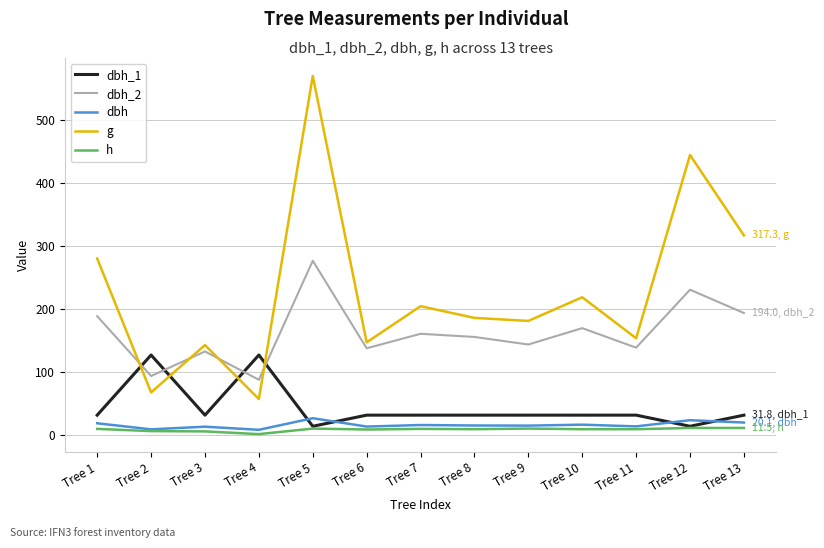

The dbh_1 series shows 31.8 at Tree 13. True or false?

True